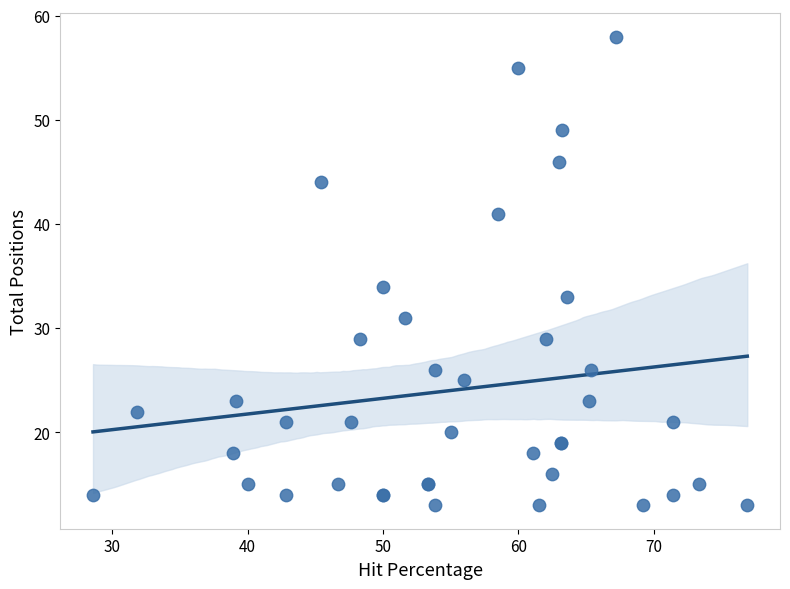

What Y value in the scatter plot is closest to 35?

34